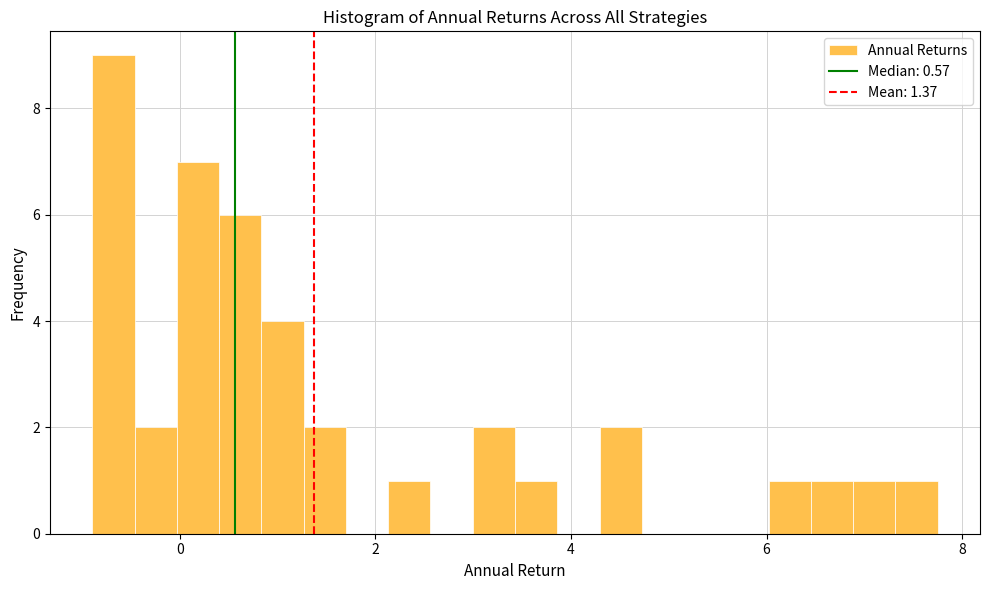

Read against the x-axis, roughly where is the centre of the tallest bar?

-0.6